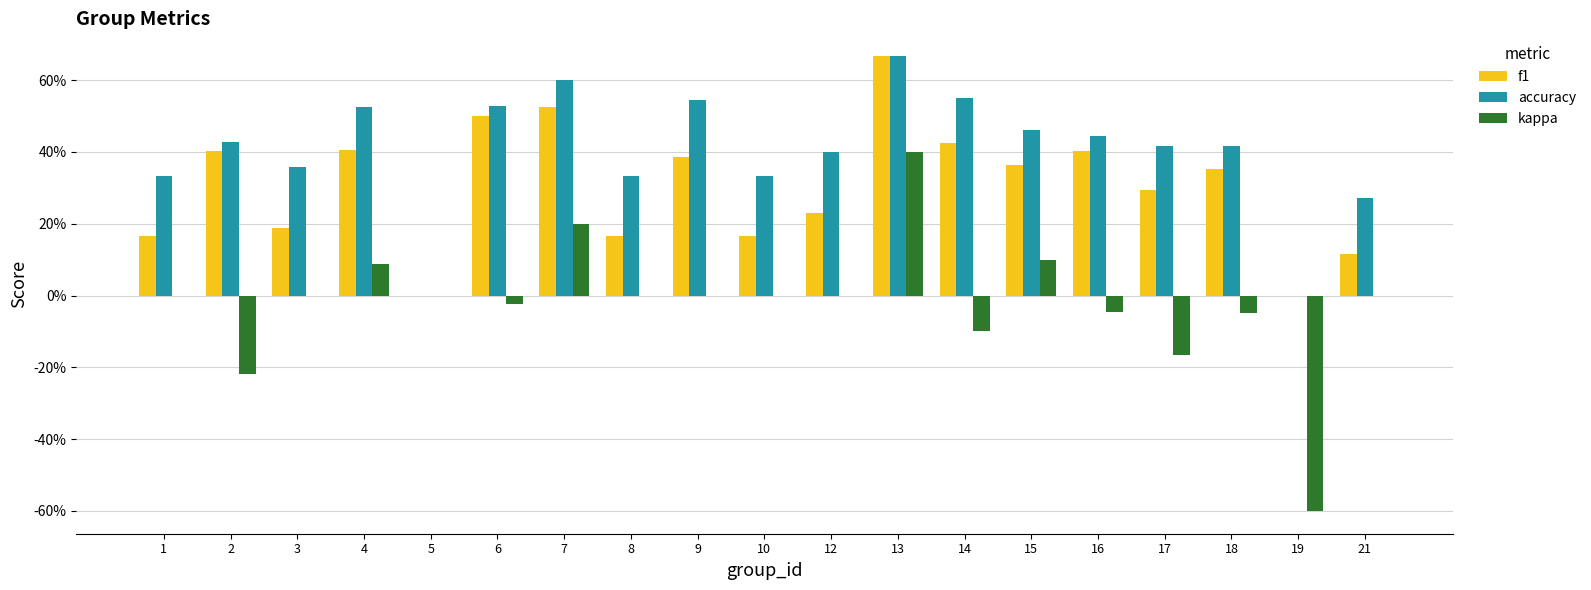

Are the bars horizontal?

No